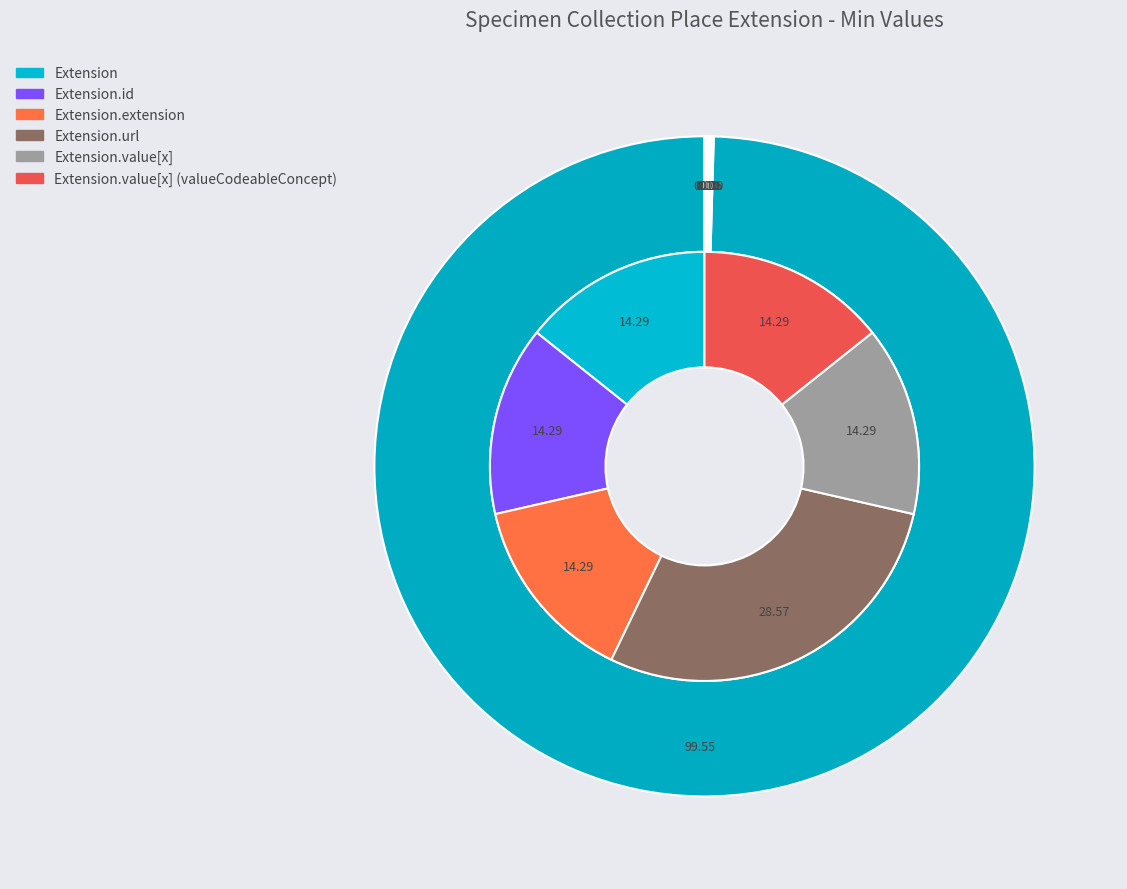

The Extension.value[x] (valueCodeableConcept) slice represents 0% of the pie. True or false?

True